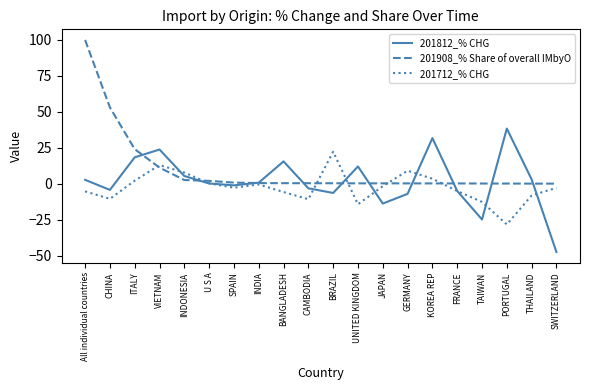

At how many categories does at least one series exceed 5?

11